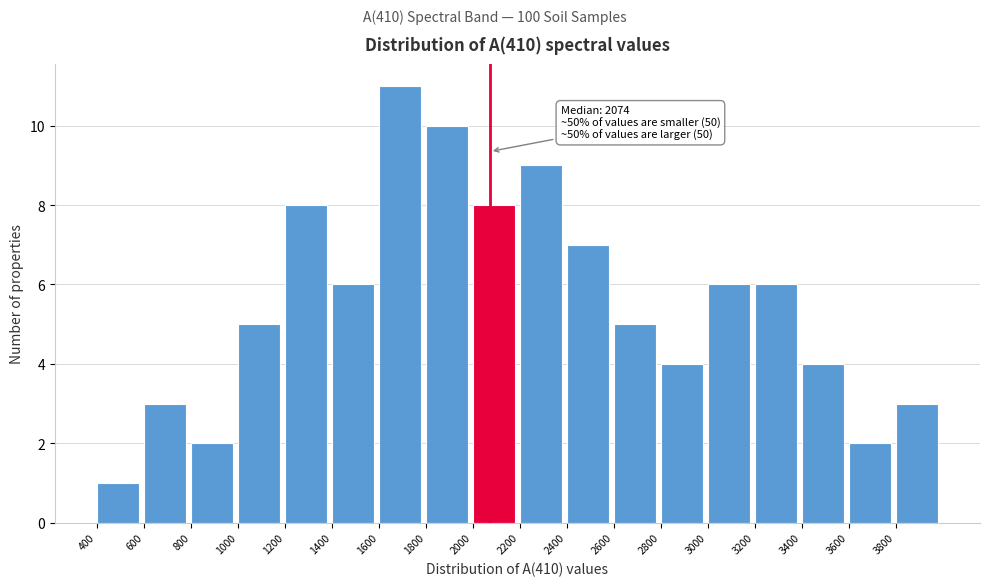

Which range on the x-axis has the tallest bar?

1600 to 1800